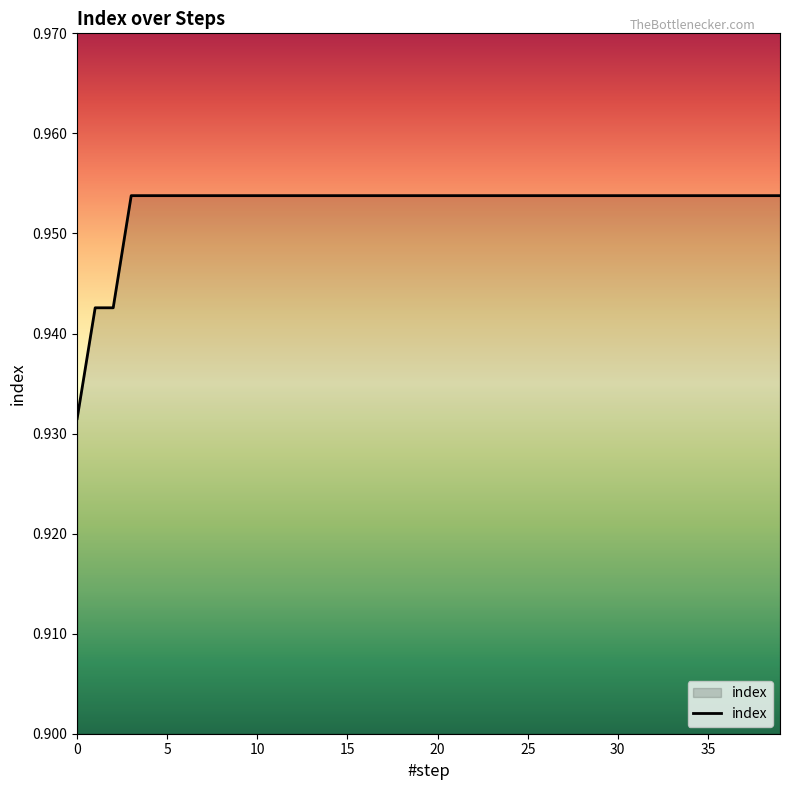

Does the chart have visible grid lines?

No